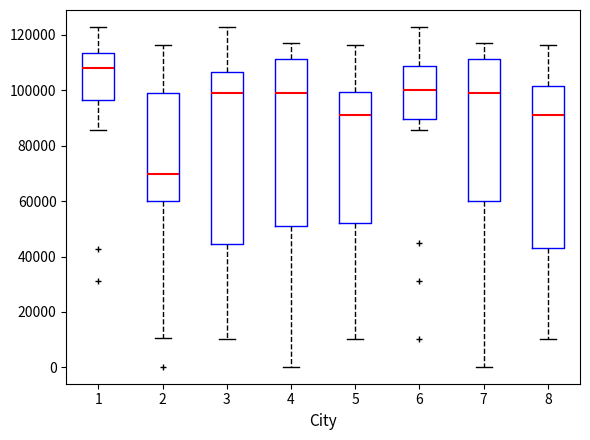

Reading left to right, transcribe this box plot: for each box, give where its median line is, the range the box spans, and where its two whiskers end, as read against the y-axis. The values are not printed on the chart, so give them approximately, as read against the axis.

1: median 108000, box 96000 to 114000, whiskers 86000 to 122000
2: median 70000, box 60000 to 100000, whiskers 10000 to 116000
3: median 100000, box 44000 to 106000, whiskers 10000 to 122000
4: median 98000, box 52000 to 112000, whiskers 0 to 118000
5: median 92000, box 52000 to 100000, whiskers 10000 to 116000
6: median 100000, box 90000 to 108000, whiskers 86000 to 122000
7: median 98000, box 60000 to 112000, whiskers 0 to 118000
8: median 92000, box 44000 to 102000, whiskers 10000 to 116000